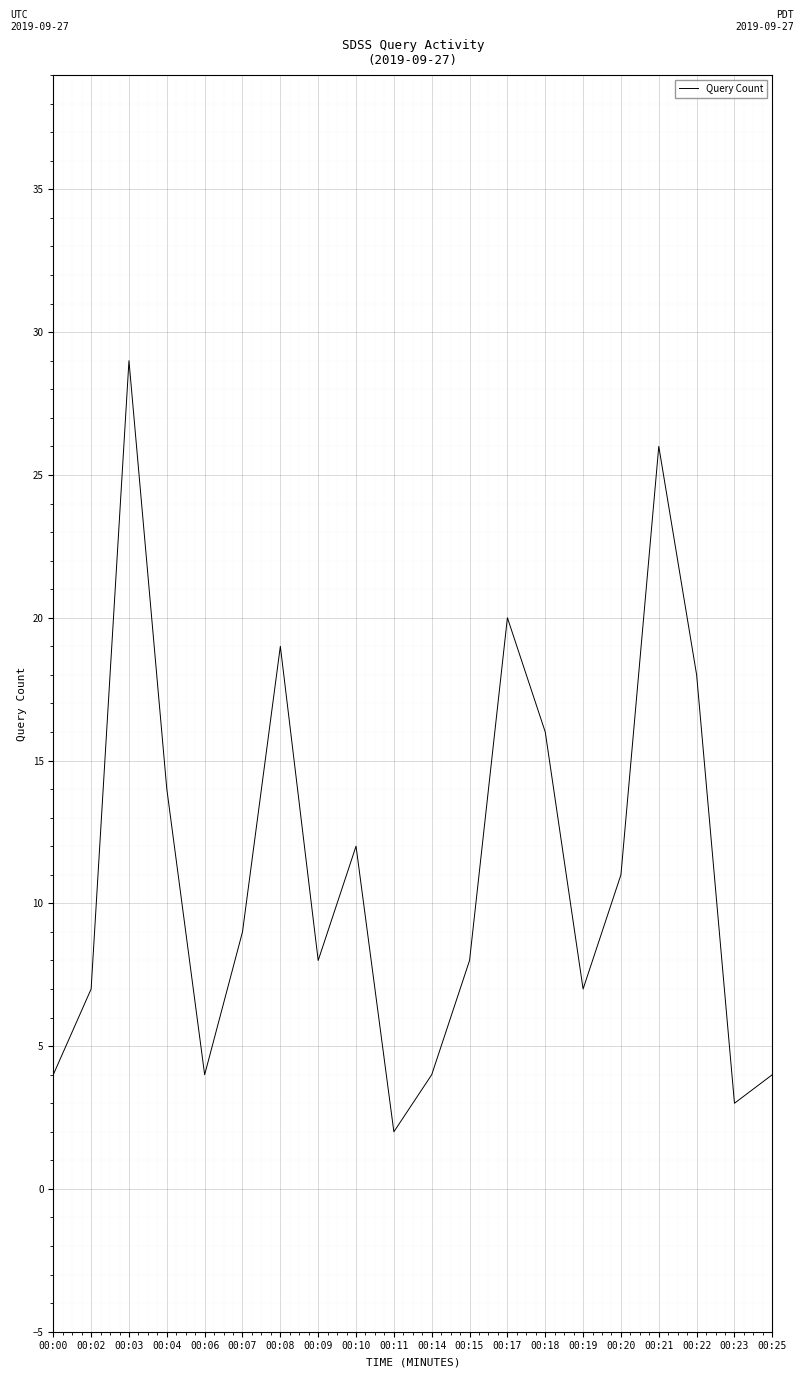

How many categories are shown in the chart?

20